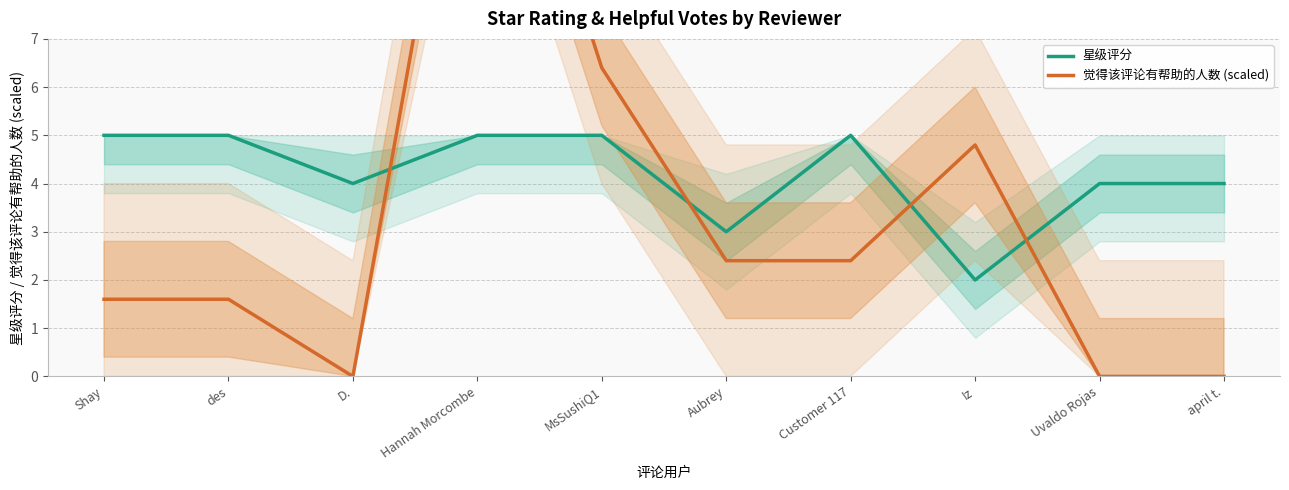

Where is 觉得该评论有帮助的人数 (scaled) nearest to the value 7?

MsSushiQ1